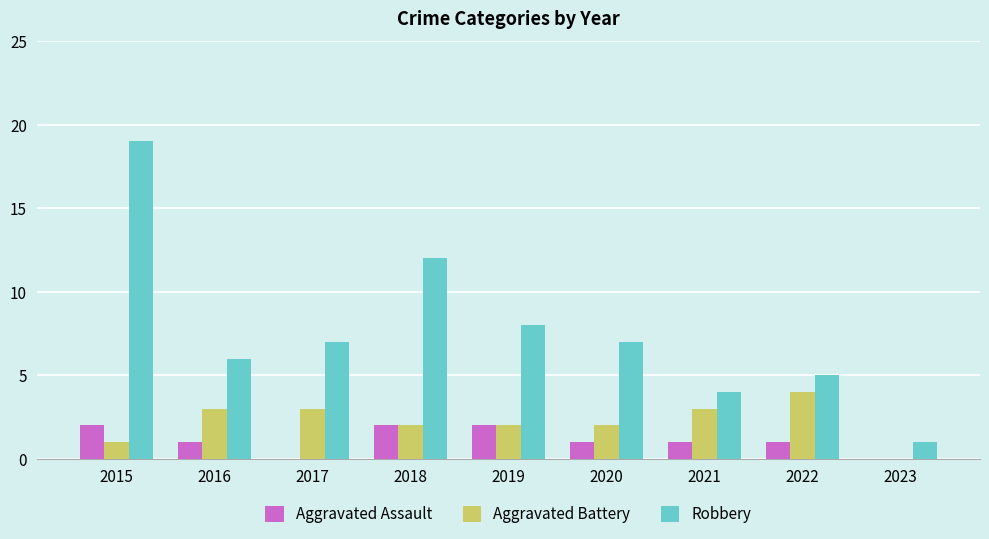

Reading left to right, list all the values displayed in this chart.

Aggravated Assault: 2015=2	2016=1	2017=0	2018=2	2019=2	2020=1	2021=1	2022=1	2023=0
Aggravated Battery: 2015=1	2016=3	2017=3	2018=2	2019=2	2020=2	2021=3	2022=4	2023=0
Robbery: 2015=19	2016=6	2017=7	2018=12	2019=8	2020=7	2021=4	2022=5	2023=1